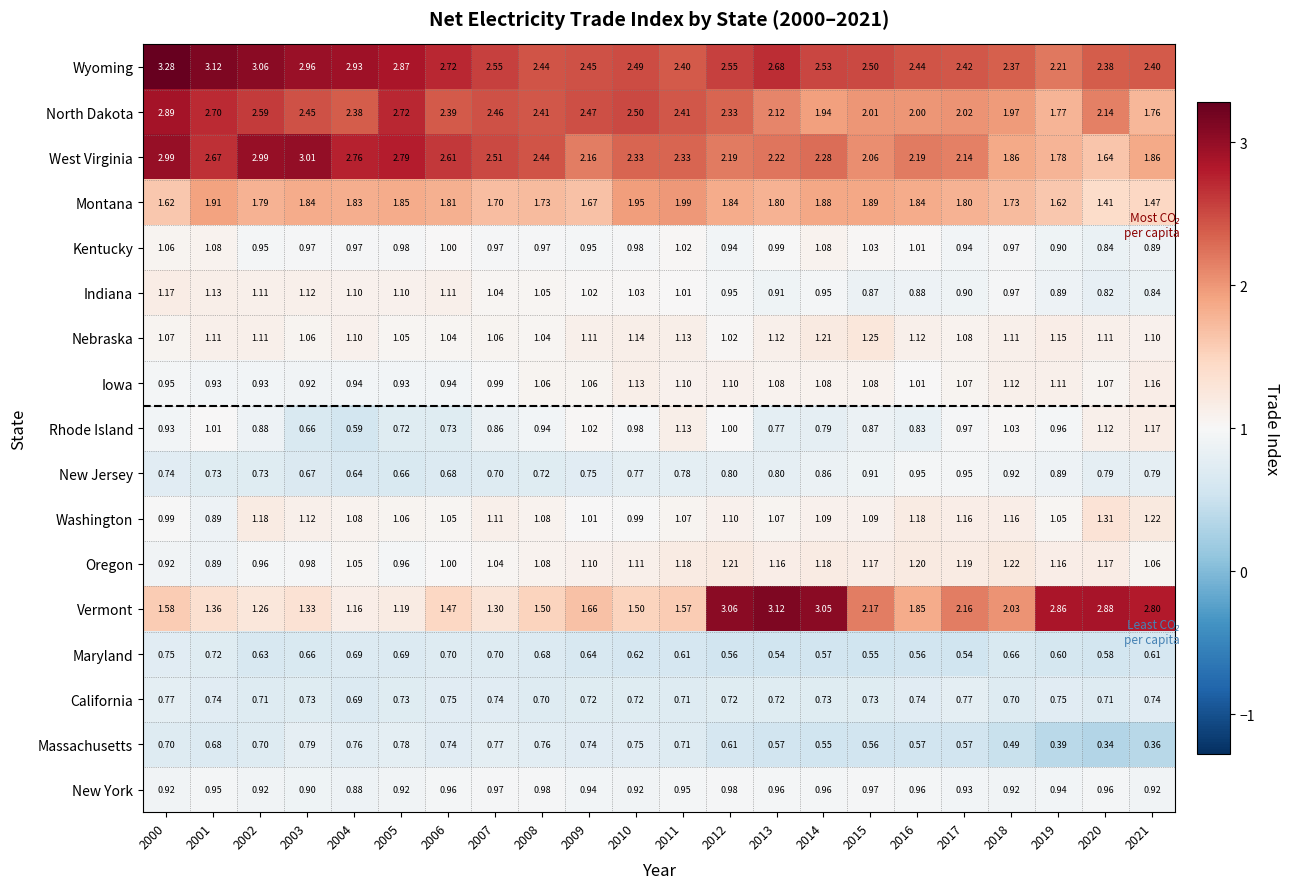

Between 2001 and 2003, which series saw the biggest shift?

Rhode Island